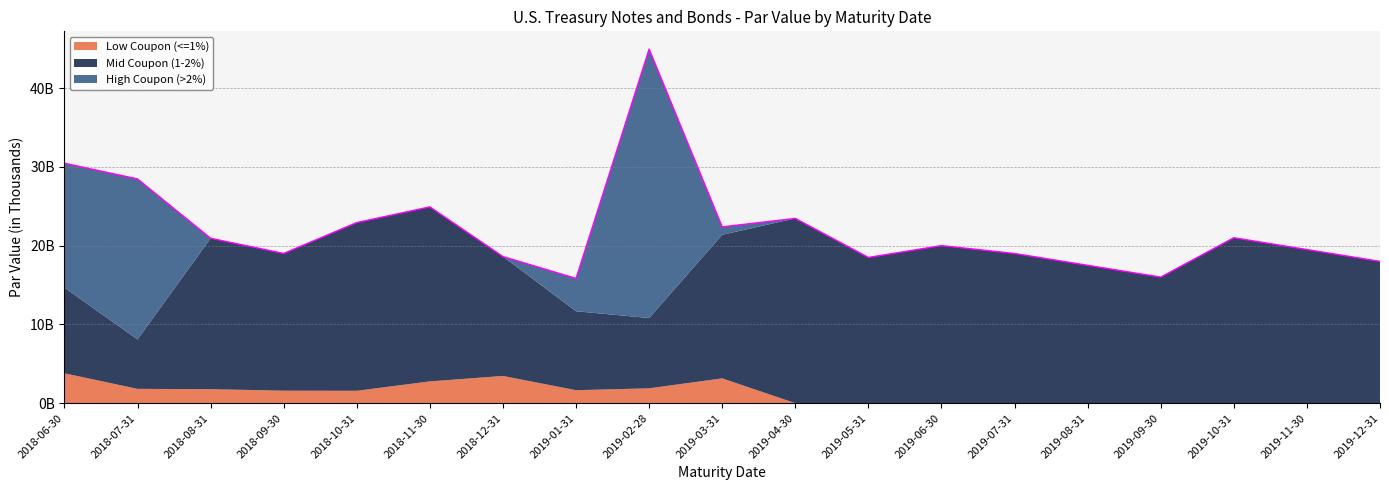

At which category does Low Coupon (<=1%) reach its first local peak?

2018-12-31